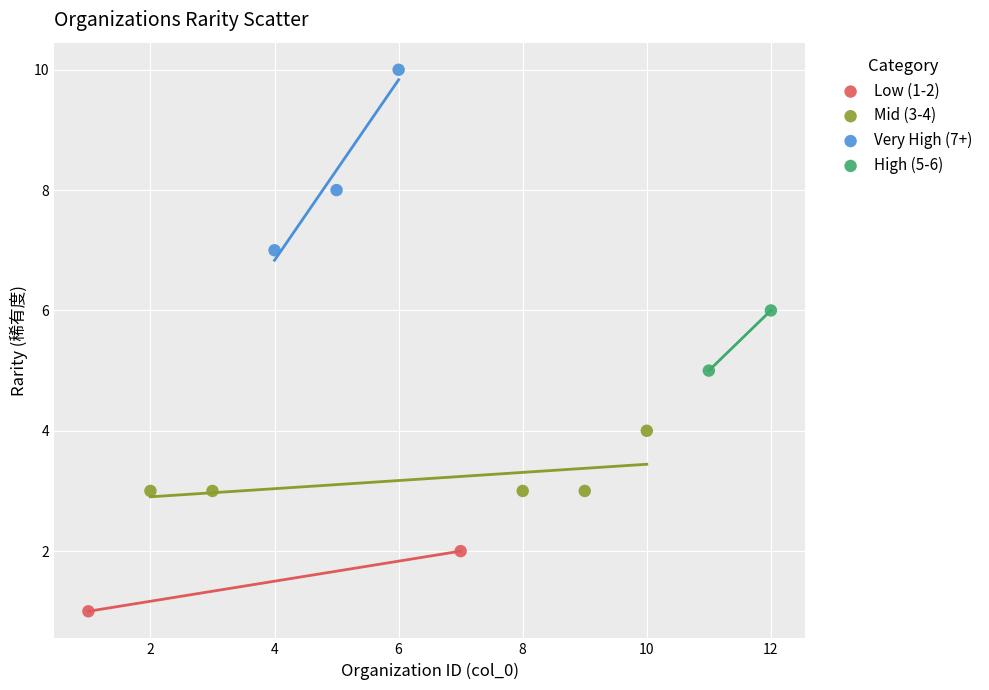

Which series reaches the minimum Y coordinate?

Low (1-2)